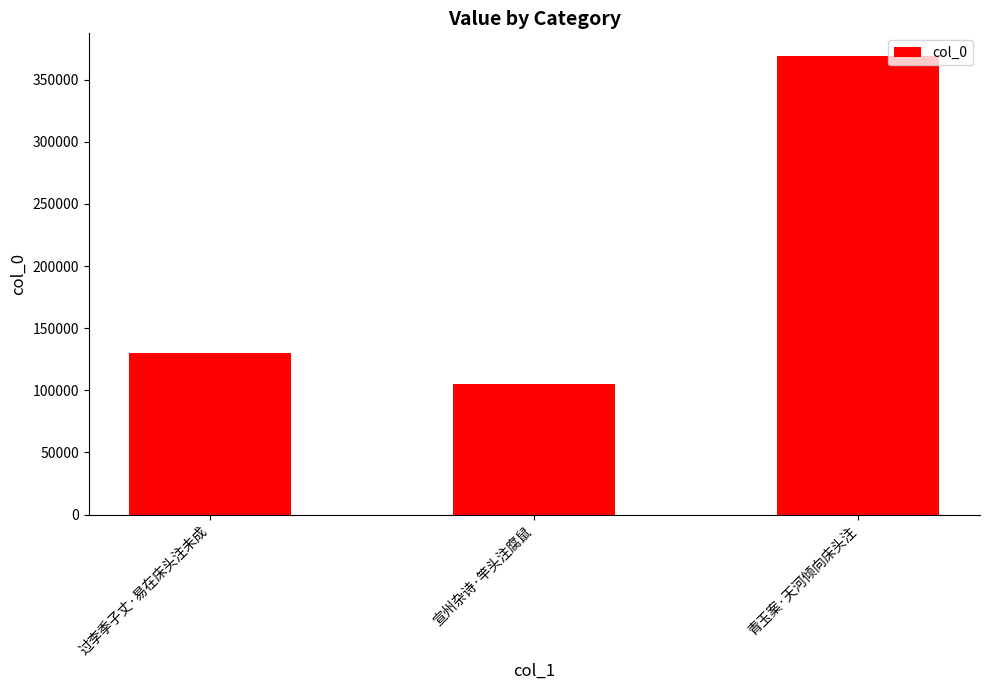

What is the change in value from 过李季子丈·易在床头注未成 to 青玉案·天河倾向床头注?

+239116